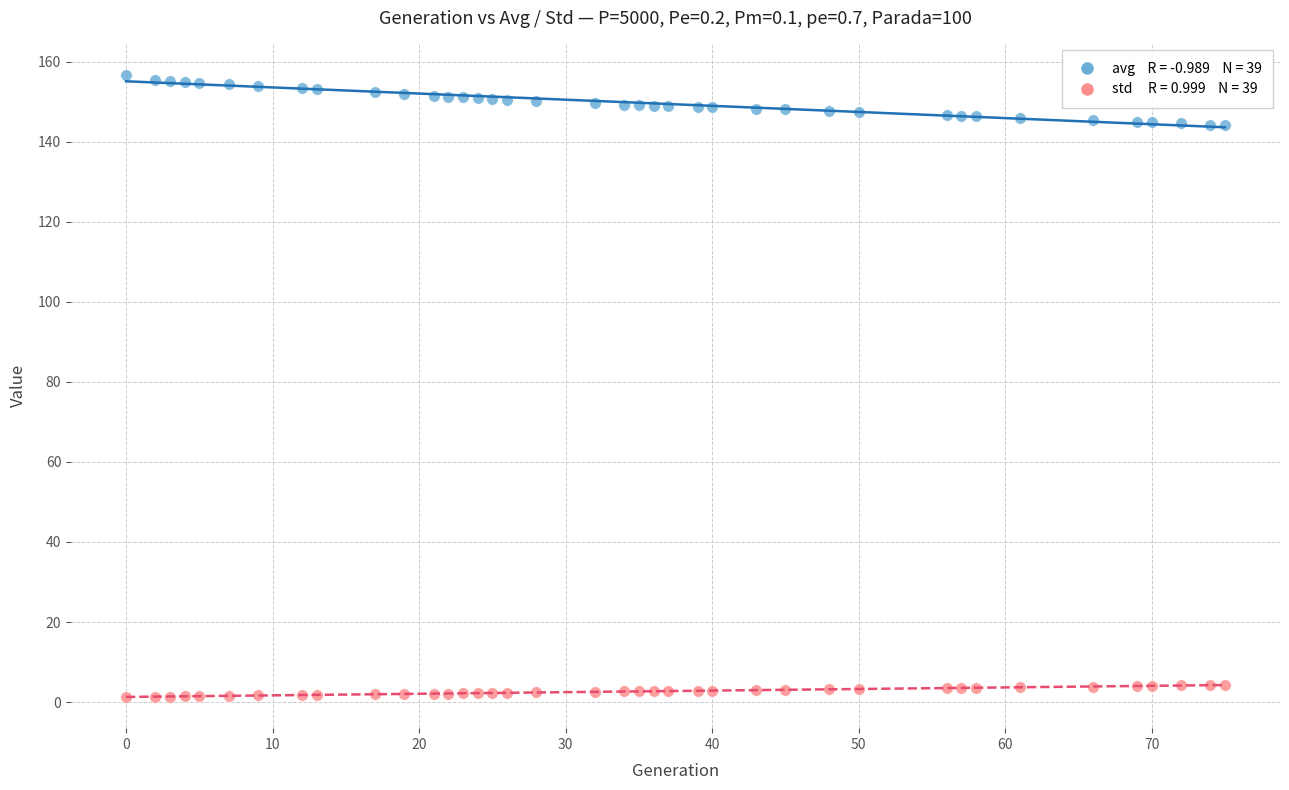

Across all data points, what is the range of X values (max minus min)?

75.0